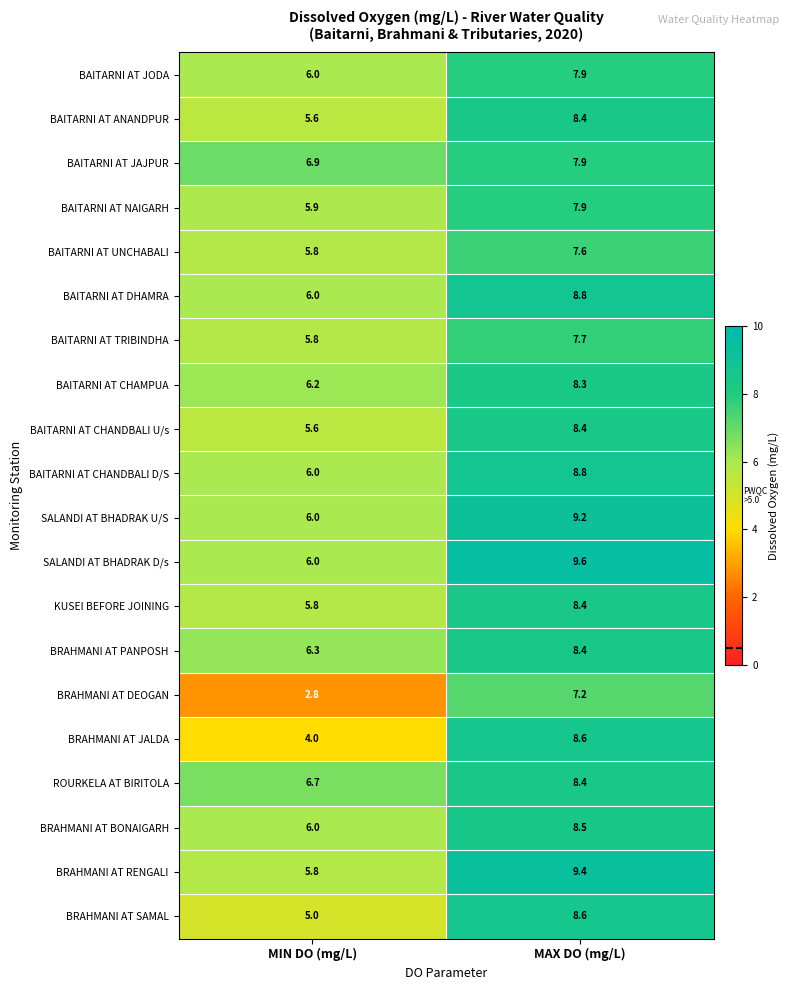

What is the difference between the maximum and minimum values in the BRAHMANI AT JALDA series?

4.6